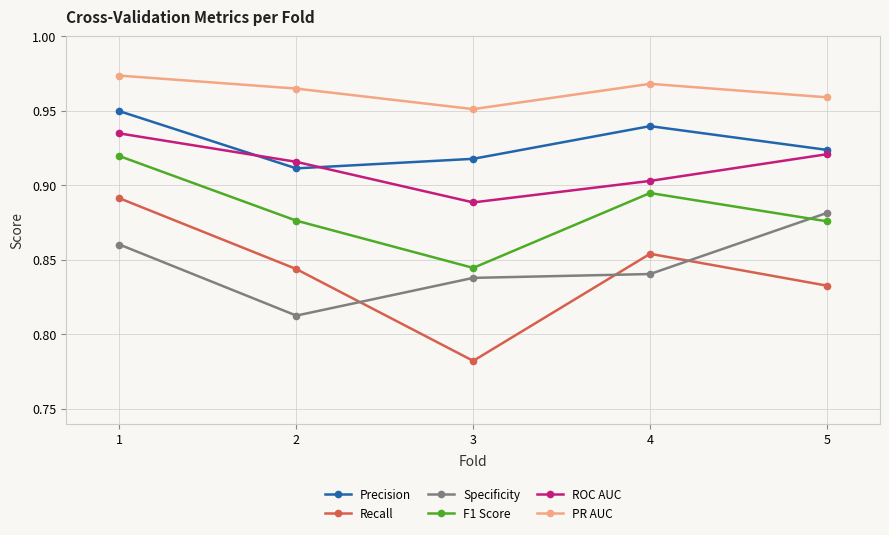

At which category does the chart reach its minimum across all series?

3